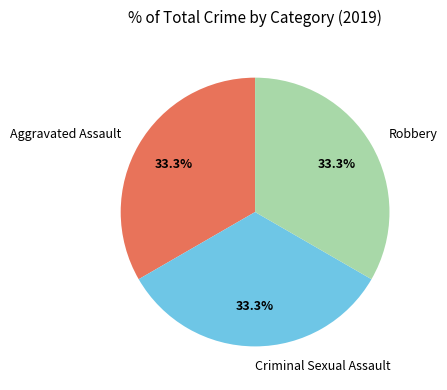

What portion of the pie excludes Aggravated Assault?

66.7%